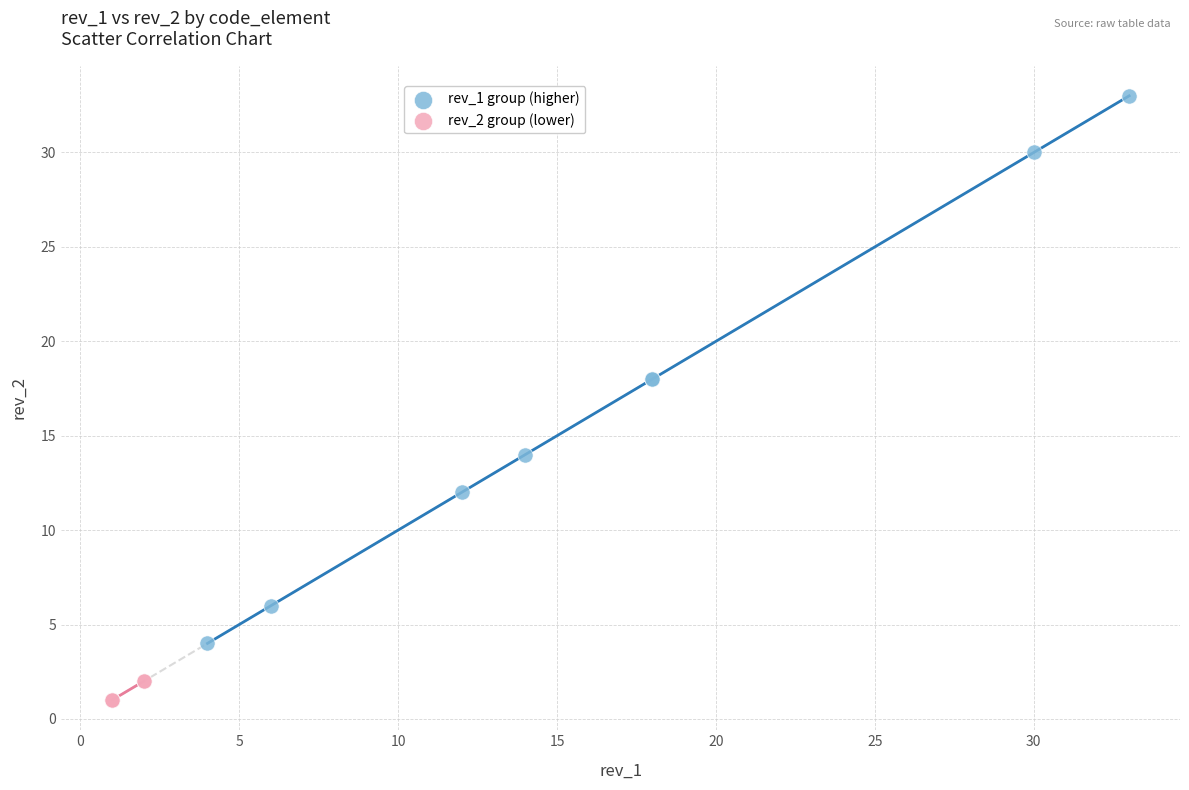

Which series has the largest Y range (max minus min)?

rev_1 group (higher)